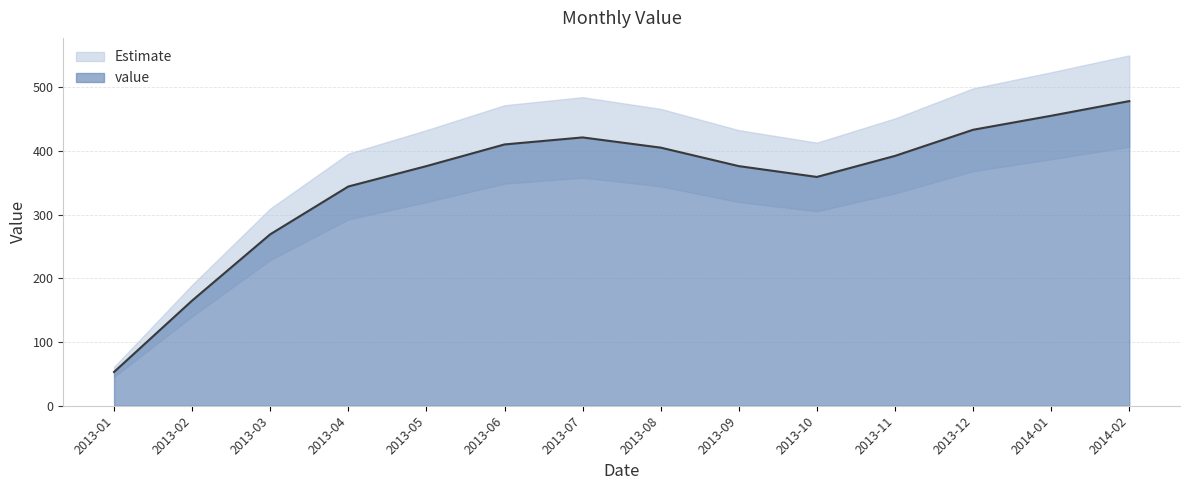

Rank the categories by value from highest to lowest.

2014-02, 2014-01, 2013-12, 2013-07, 2013-06, 2013-08, 2013-11, 2013-05, 2013-09, 2013-10, 2013-04, 2013-03, 2013-02, 2013-01